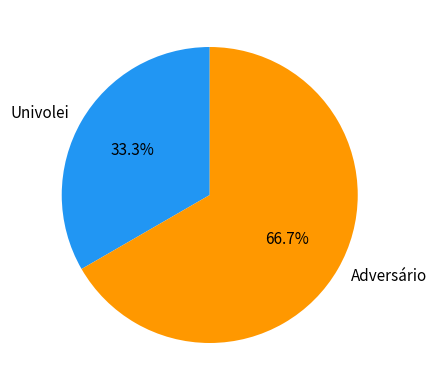

Rank the categories by value from lowest to highest.

Univolei, Adversário